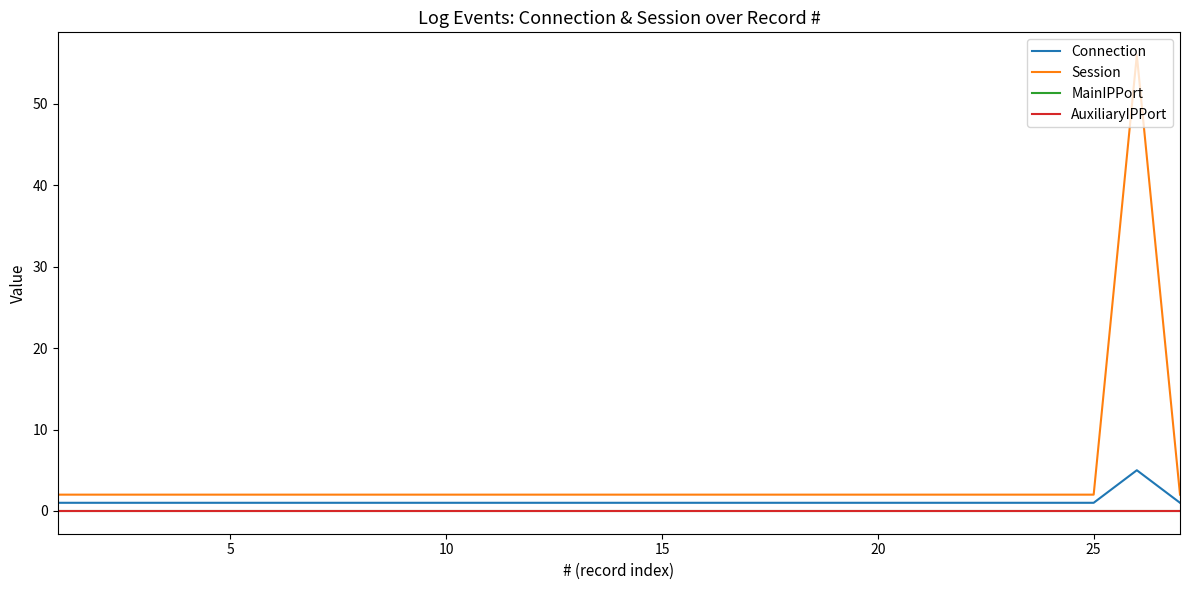

Does the chart have visible grid lines?

No